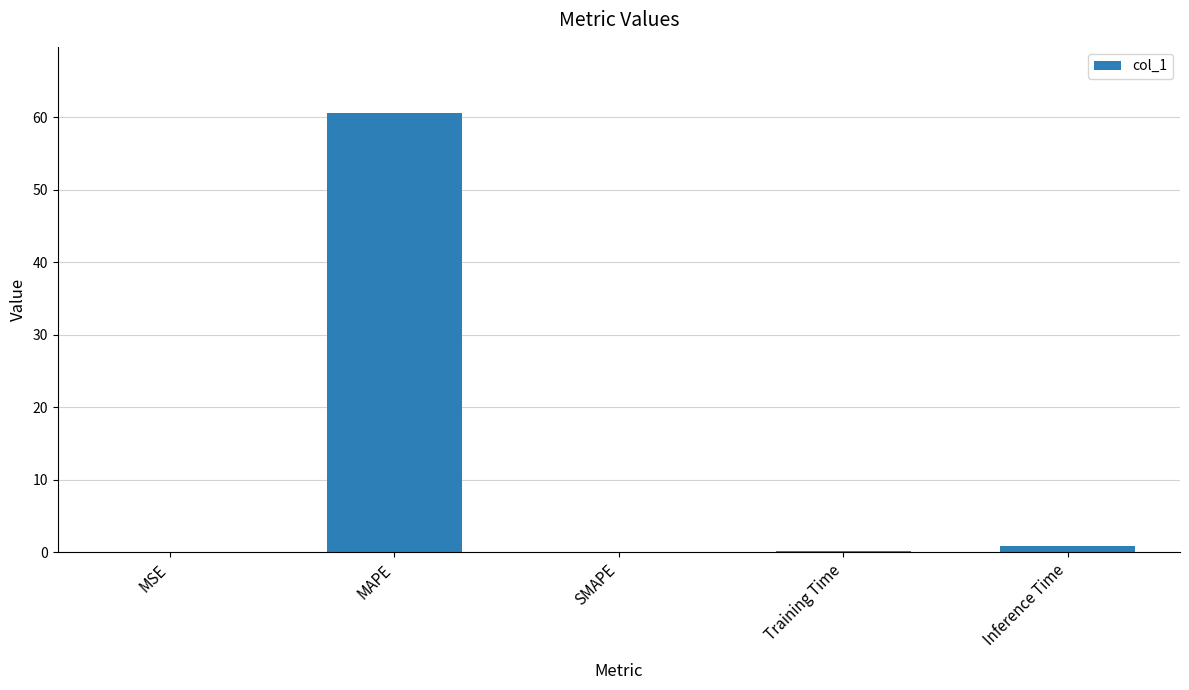

Which label corresponds to the largest value in the chart?

MAPE